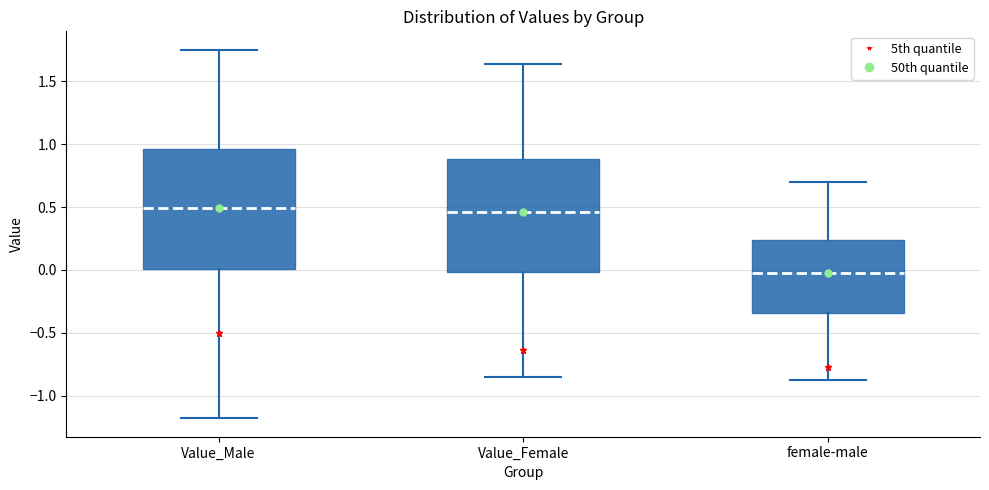

Which box is the tallest, from its lower edge to its upper edge?

Value_Male